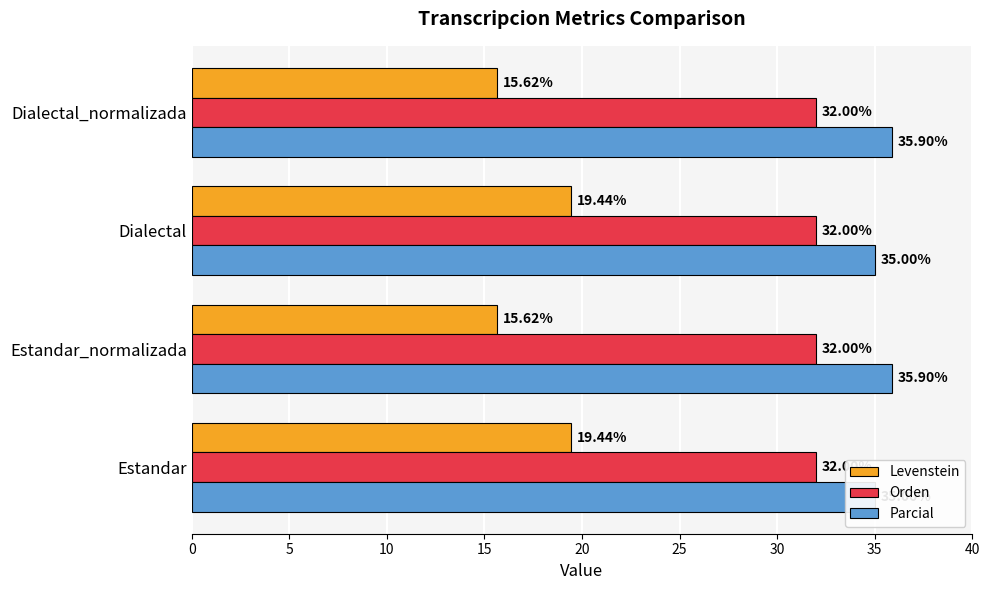

Which series has the widest spread of values?

Levenstein